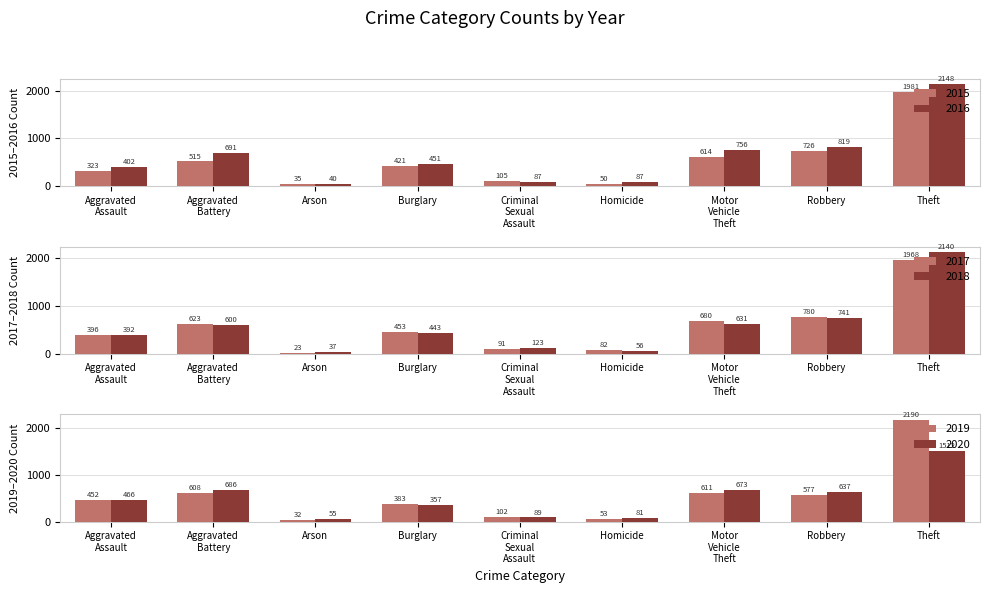

Rank the categories by 2017 value from highest to lowest.

Theft, Robbery, Motor
Vehicle
Theft, Aggravated
Battery, Burglary, Aggravated
Assault, Criminal
Sexual
Assault, Homicide, Arson